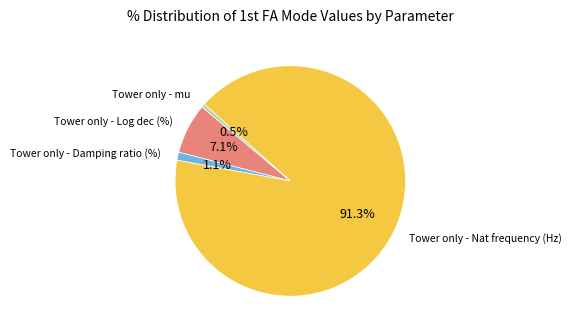

Does any single category account for the majority?

Yes